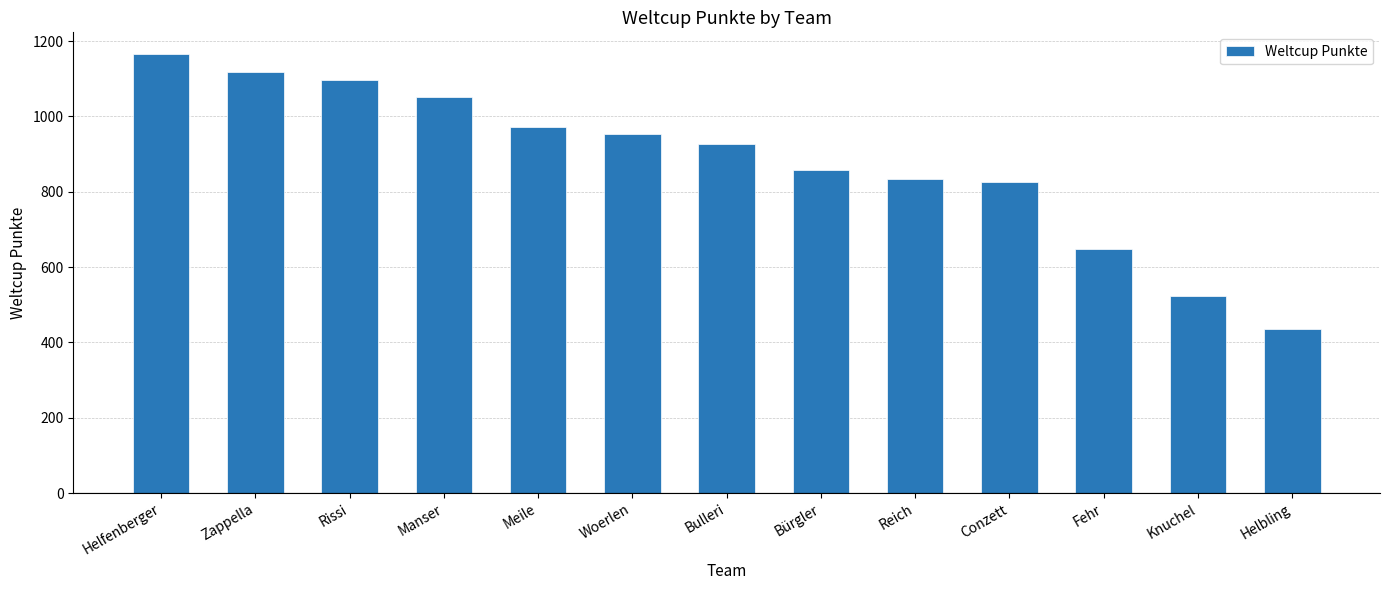

What is the difference between the maximum and minimum values?

729